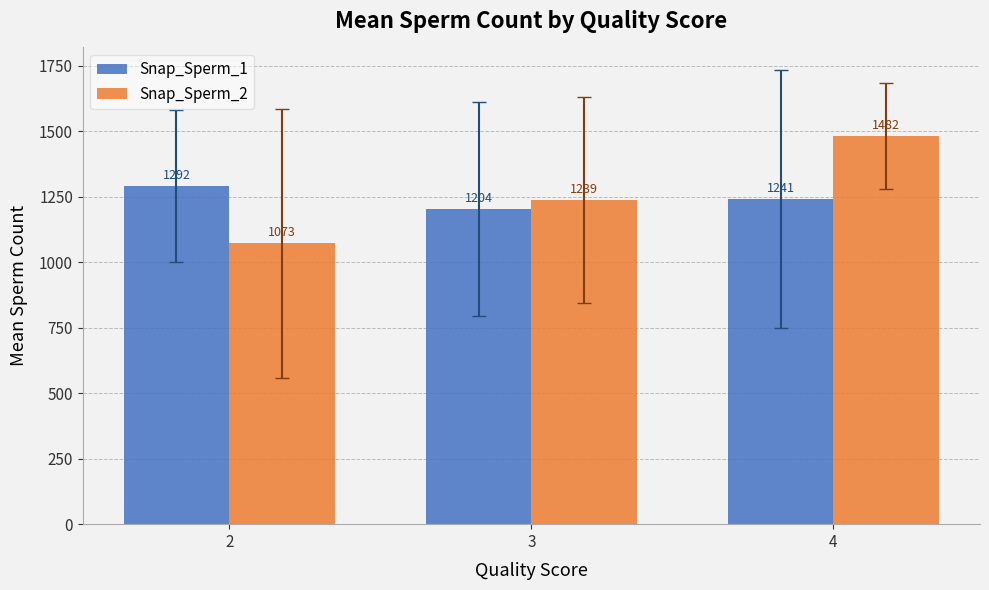

What is the maximum value for Snap_Sperm_1?

1292.0